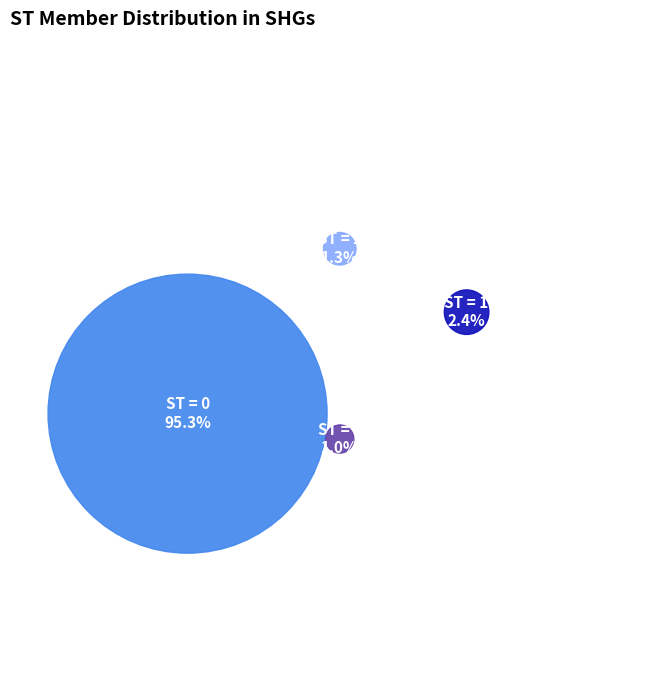

What percentage do ST = 1 and ST = 5 together represent?

3.4%